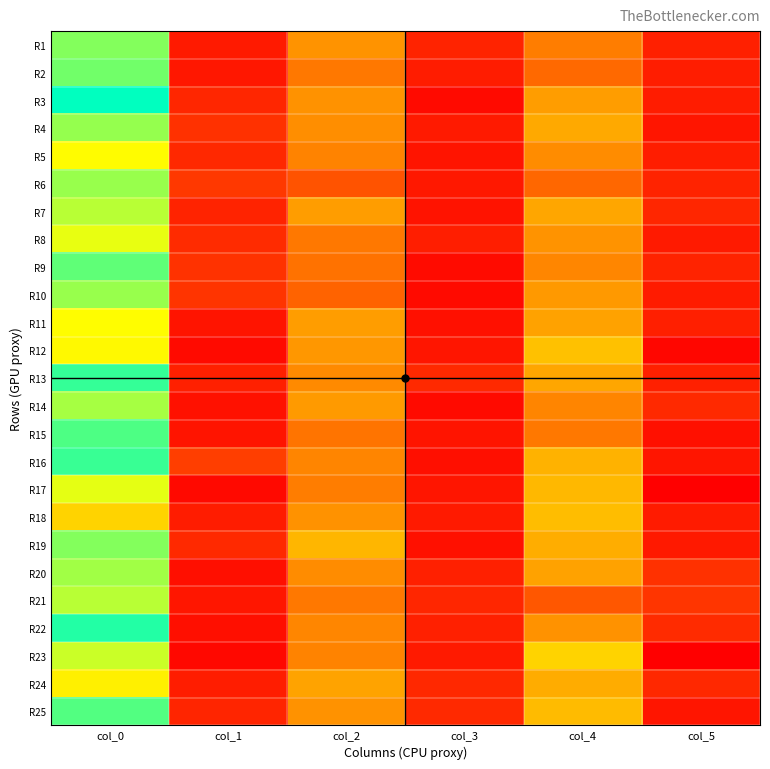

Which label corresponds to the smallest value in the chart?

col_5